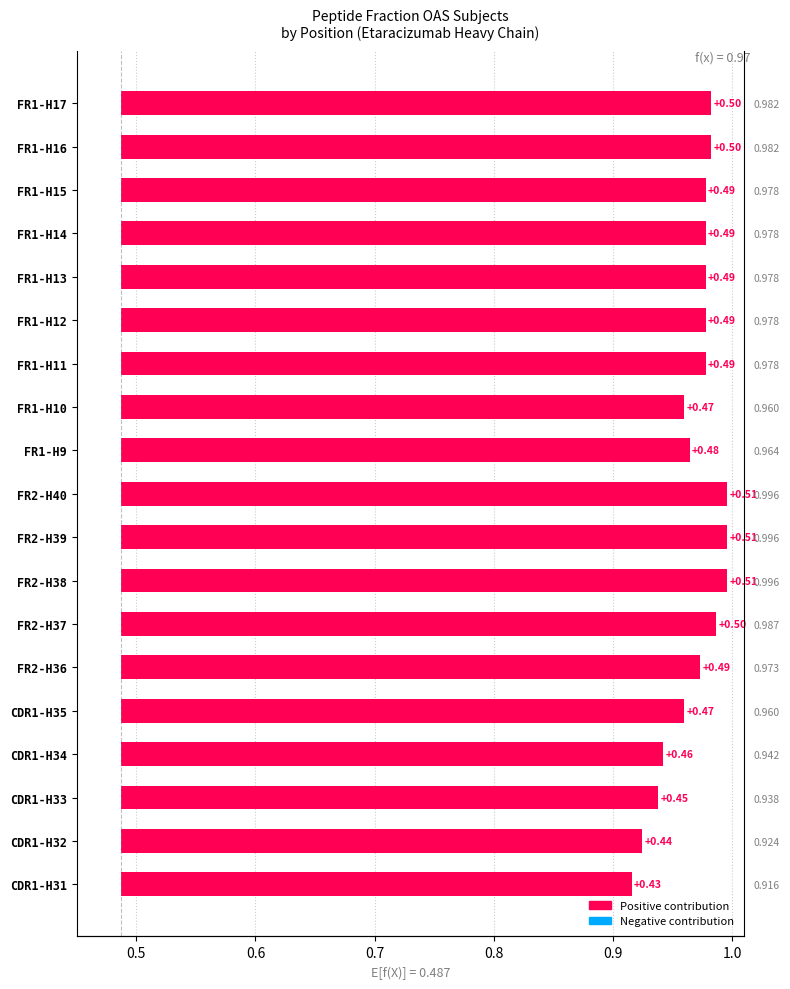

What is the sum of the values at FR1-H10 and FR1-H17?

1.0